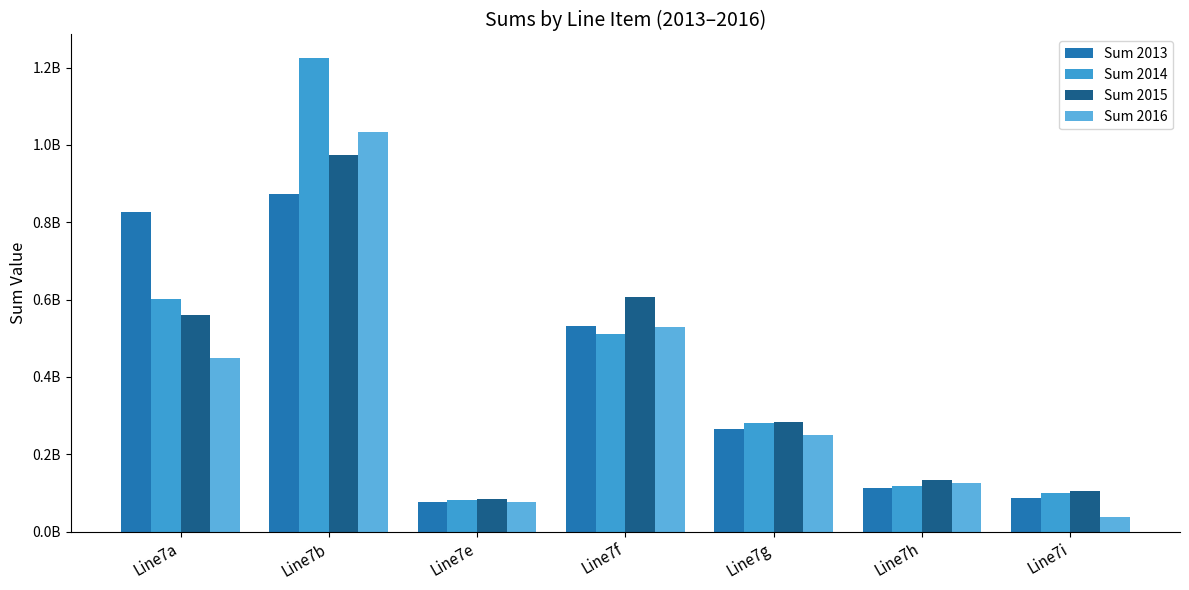

At which label does Sum 2016 first exceed 249717649?

Line7a